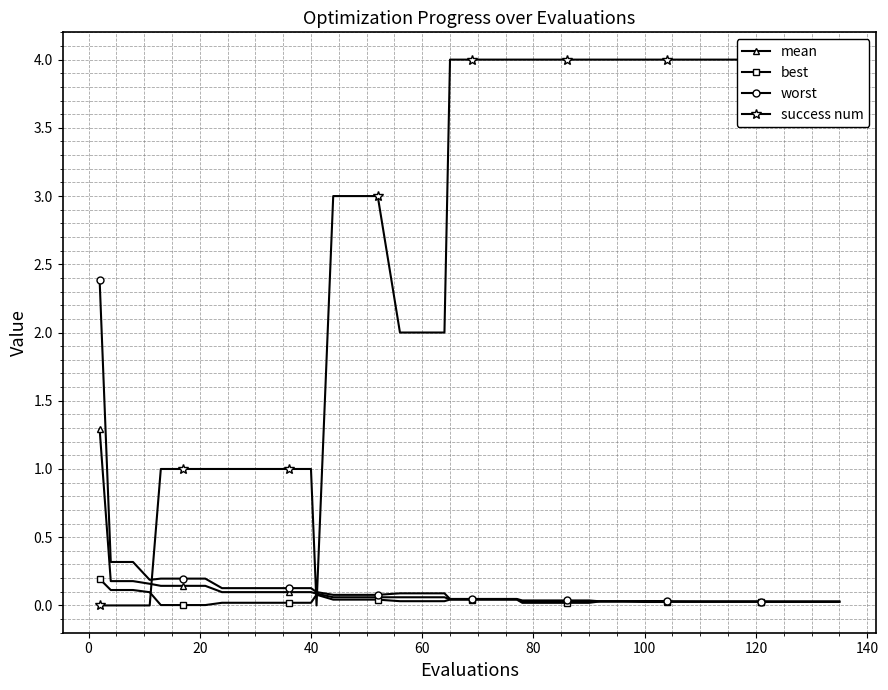

What is the label of the 30th point from the left?

100